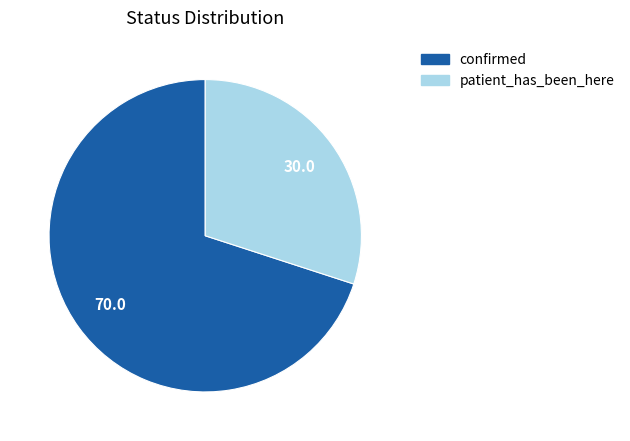

Rank the categories by value from lowest to highest.

patient_has_been_here, confirmed